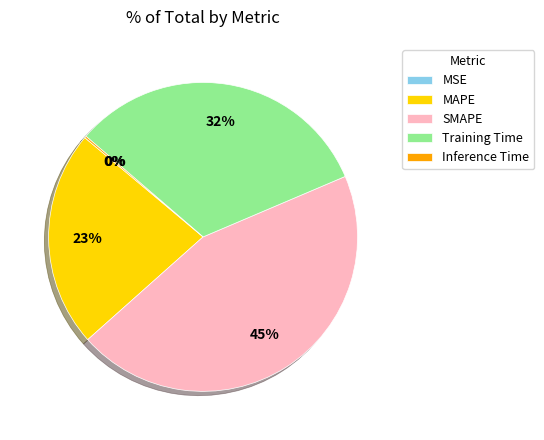

The SMAPE slice represents 45% of the pie. True or false?

True